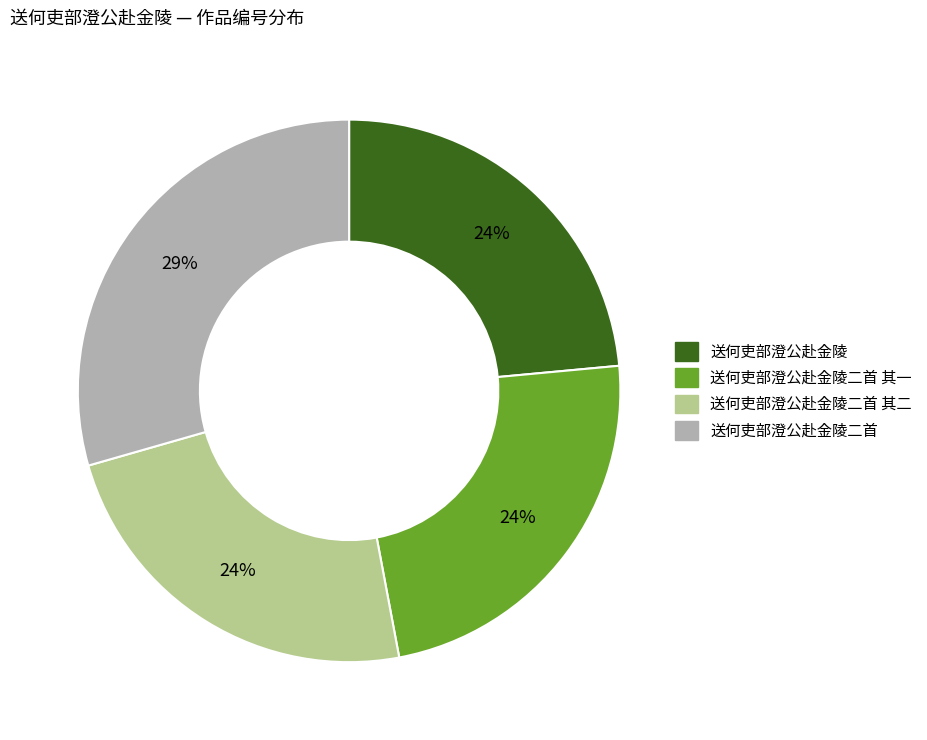

To the nearest percent, what is the average slice percentage?

25%